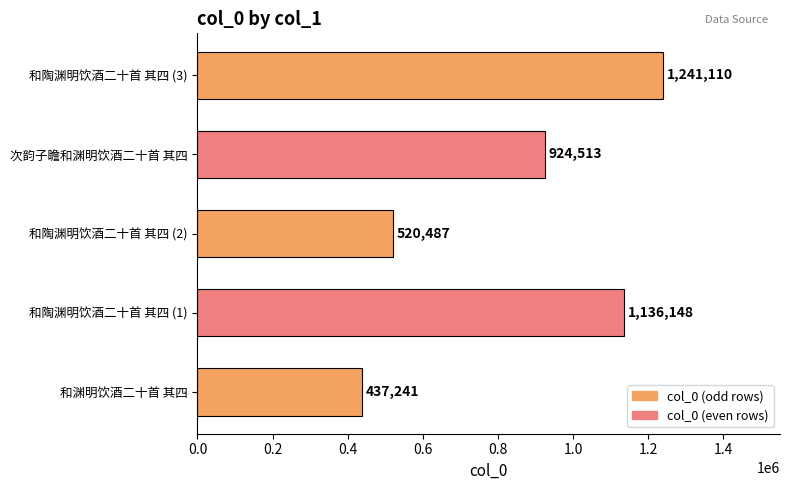

Rank the categories by value from lowest to highest.

和渊明饮酒二十首 其四, 和陶渊明饮酒二十首 其四 (2), 次韵子瞻和渊明饮酒二十首 其四, 和陶渊明饮酒二十首 其四 (1), 和陶渊明饮酒二十首 其四 (3)